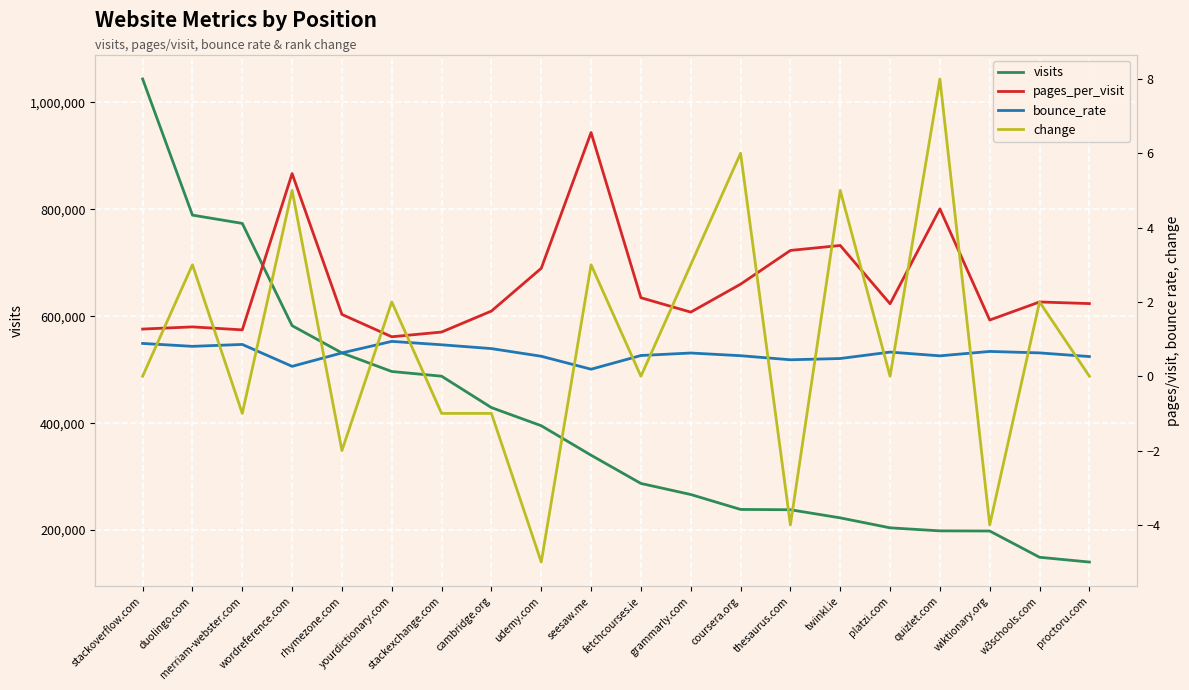

Which category has the lowest value across all series?

udemy.com